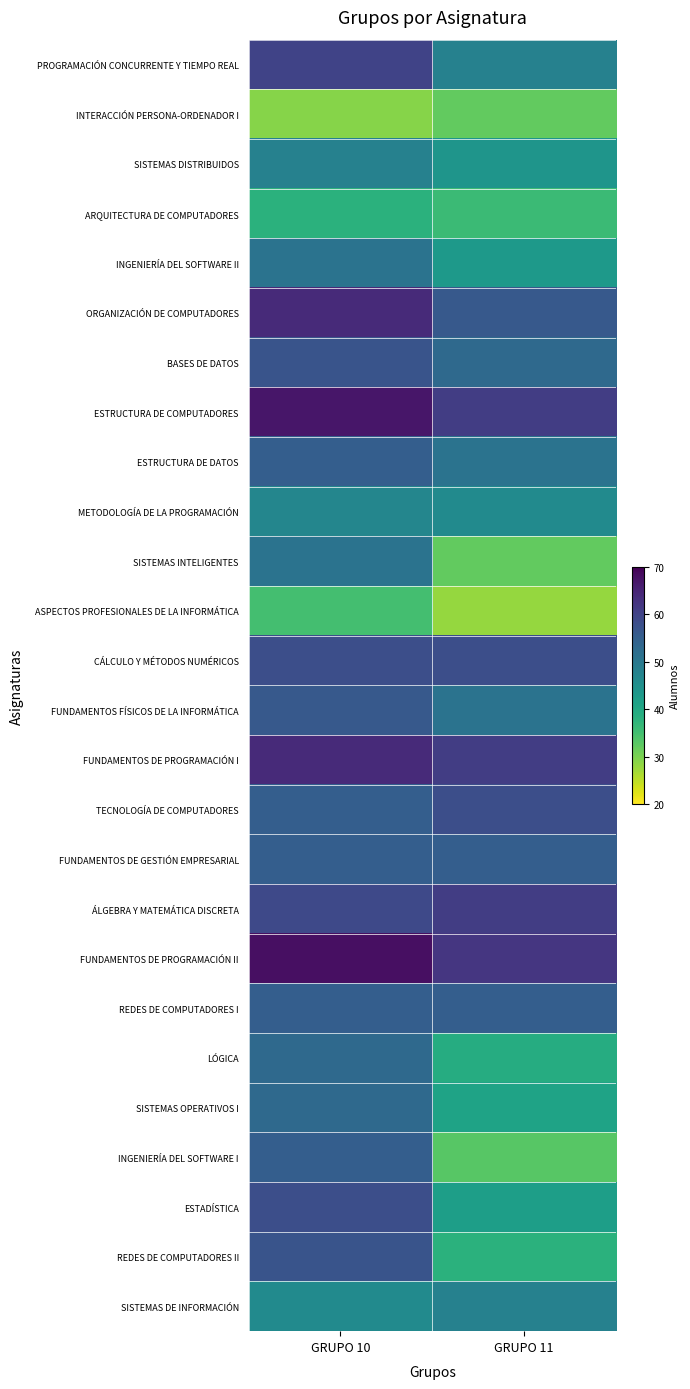

Reading right to left, what are all the values shown in this chart?

PROGRAMACIÓN CONCURRENTE Y TIEMPO REAL: GRUPO 11=48	GRUPO 10=60
INTERACCIÓN PERSONA-ORDENADOR I: GRUPO 11=32	GRUPO 10=29
SISTEMAS DISTRIBUIDOS: GRUPO 11=44	GRUPO 10=48
ARQUITECTURA DE COMPUTADORES: GRUPO 11=36	GRUPO 10=38
INGENIERÍA DEL SOFTWARE II: GRUPO 11=43	GRUPO 10=51
ORGANIZACIÓN DE COMPUTADORES: GRUPO 11=56	GRUPO 10=64
BASES DE DATOS: GRUPO 11=53	GRUPO 10=57
ESTRUCTURA DE COMPUTADORES: GRUPO 11=61	GRUPO 10=67
ESTRUCTURA DE DATOS: GRUPO 11=51	GRUPO 10=55
METODOLOGÍA DE LA PROGRAMACIÓN: GRUPO 11=46	GRUPO 10=47
SISTEMAS INTELIGENTES: GRUPO 11=32	GRUPO 10=51
ASPECTOS PROFESIONALES DE LA INFORMÁTICA: GRUPO 11=28	GRUPO 10=35
CÁLCULO Y MÉTODOS NUMÉRICOS: GRUPO 11=58	GRUPO 10=58
FUNDAMENTOS FÍSICOS DE LA INFORMÁTICA: GRUPO 11=51	GRUPO 10=56
FUNDAMENTOS DE PROGRAMACIÓN I: GRUPO 11=61	GRUPO 10=64
TECNOLOGÍA DE COMPUTADORES: GRUPO 11=58	GRUPO 10=55
FUNDAMENTOS DE GESTIÓN EMPRESARIAL: GRUPO 11=55	GRUPO 10=55
ÁLGEBRA Y MATEMÁTICA DISCRETA: GRUPO 11=61	GRUPO 10=59
FUNDAMENTOS DE PROGRAMACIÓN II: GRUPO 11=62	GRUPO 10=68
REDES DE COMPUTADORES I: GRUPO 11=55	GRUPO 10=55
LÓGICA: GRUPO 11=39	GRUPO 10=53
SISTEMAS OPERATIVOS I: GRUPO 11=41	GRUPO 10=53
INGENIERÍA DEL SOFTWARE I: GRUPO 11=33	GRUPO 10=55
ESTADÍSTICA: GRUPO 11=42	GRUPO 10=58
REDES DE COMPUTADORES II: GRUPO 11=38	GRUPO 10=57
SISTEMAS DE INFORMACIÓN: GRUPO 11=48	GRUPO 10=46